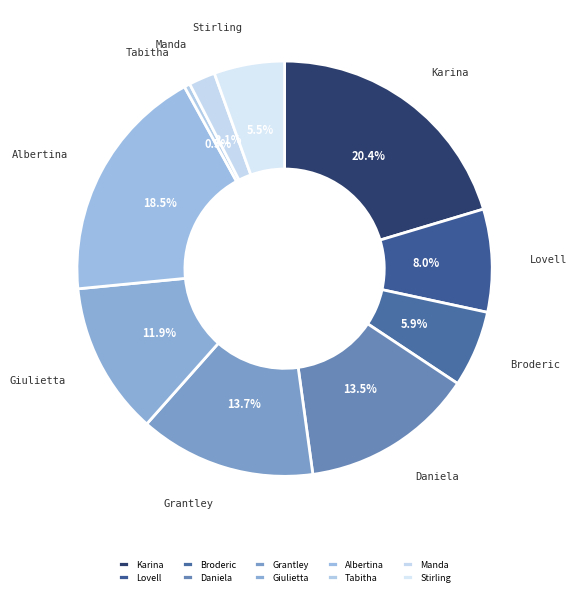

To the nearest percent, what is the difference between the largest and smallest slice percentages?

20%